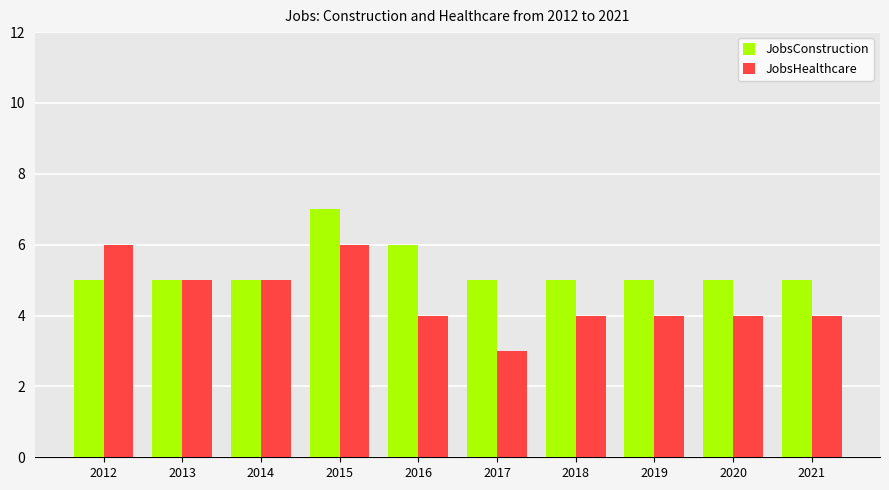

Which series has the largest total across all categories?

JobsConstruction